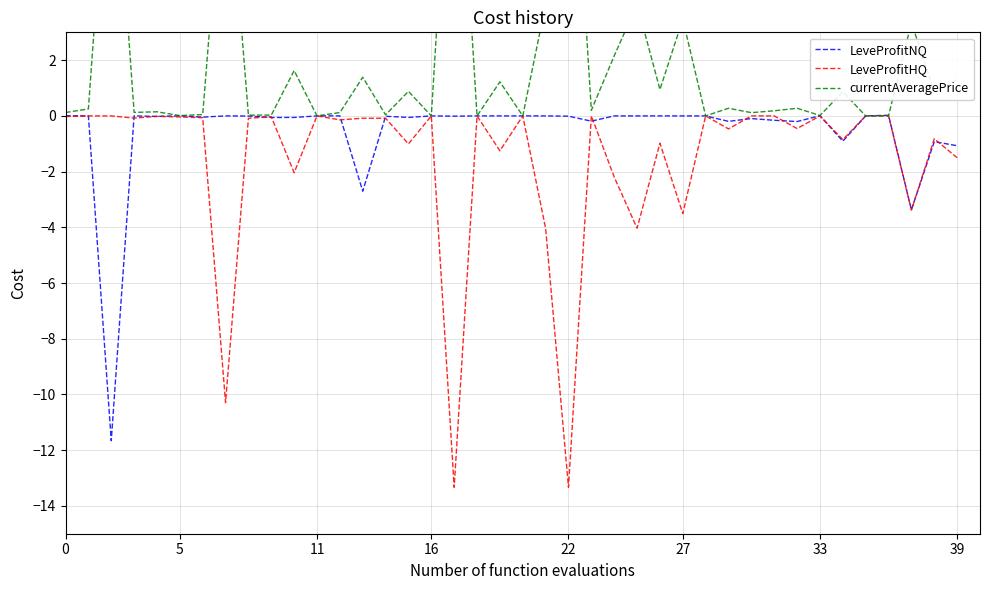

Is this an area chart (filled region under the line)?

No